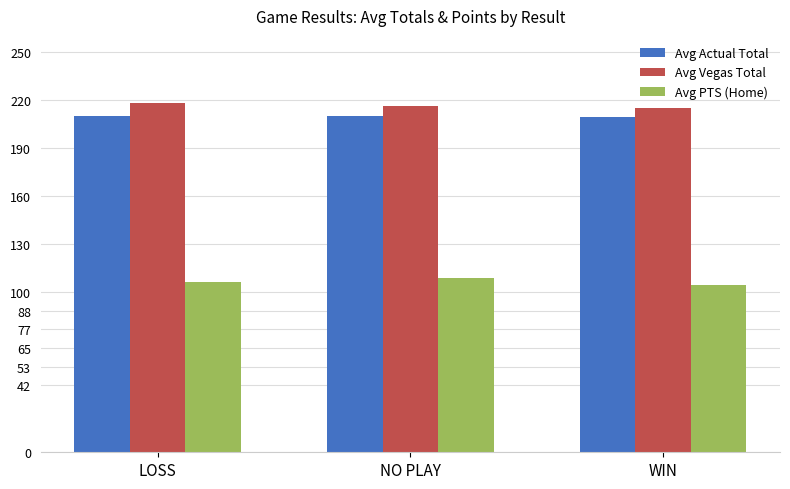

At how many categories does at least one series exceed 178?

3